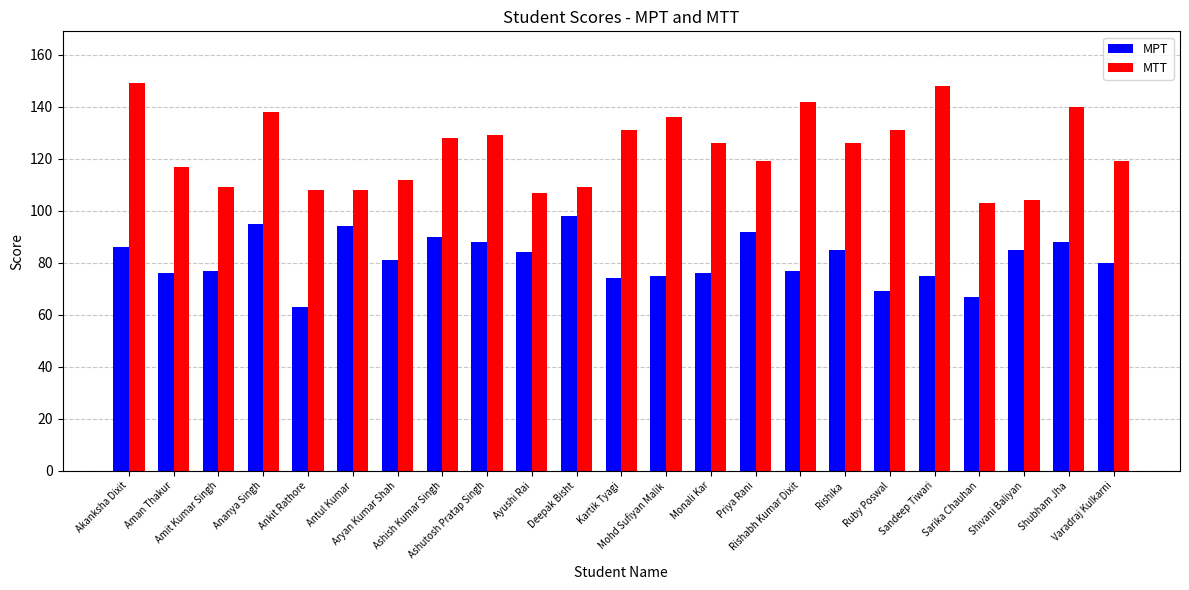

What is the difference between the second highest and minimum values in the MPT series?

32